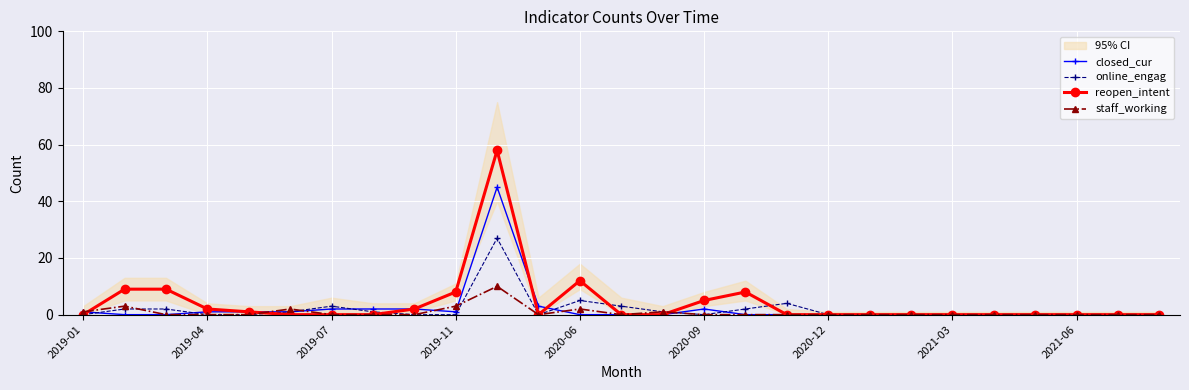

True or false: staff_working has more than 0 points higher than both neighbors.

True